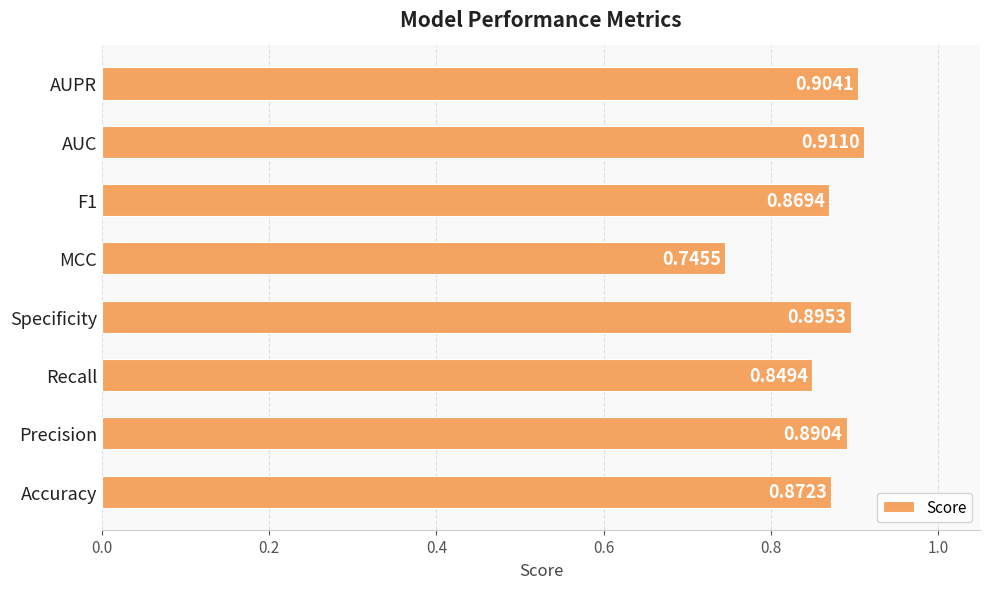

What is the sum of the values at Precision and AUPR?

1.8